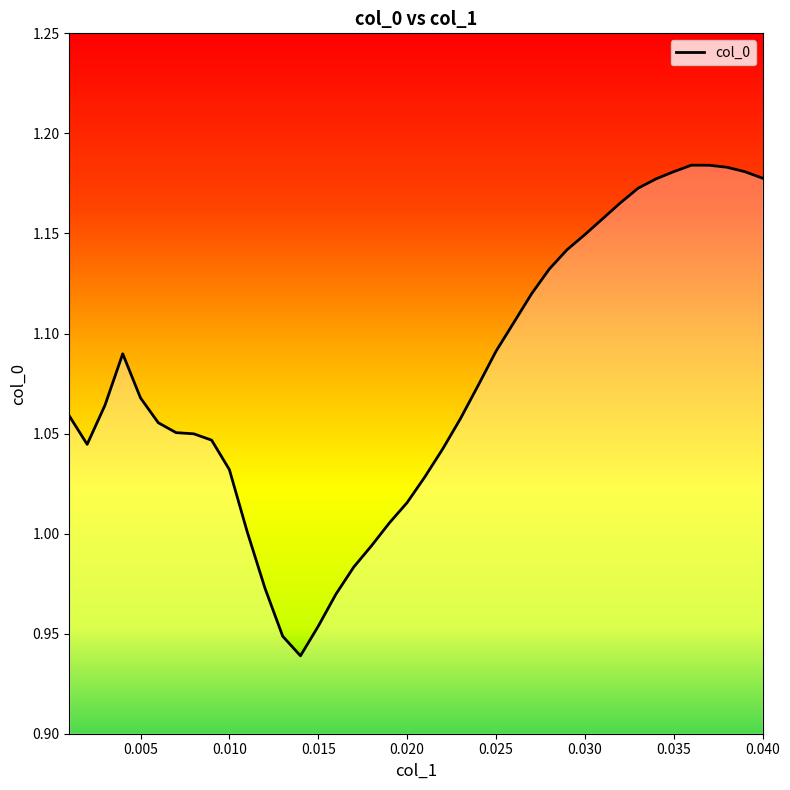

Reading left to right, list all the values displayed in this chart.

1.1	1.0	1.1	1.1	1.1	1.1	1.1	1.0	1.0	1.0	1.0	1.0	0.9	0.9	1.0	1.0	1.0	1.0	1.0	1.0	1.0	1.0	1.1	1.1	1.1	1.1	1.1	1.1	1.1	1.1	1.2	1.2	1.2	1.2	1.2	1.2	1.2	1.2	1.2	1.2